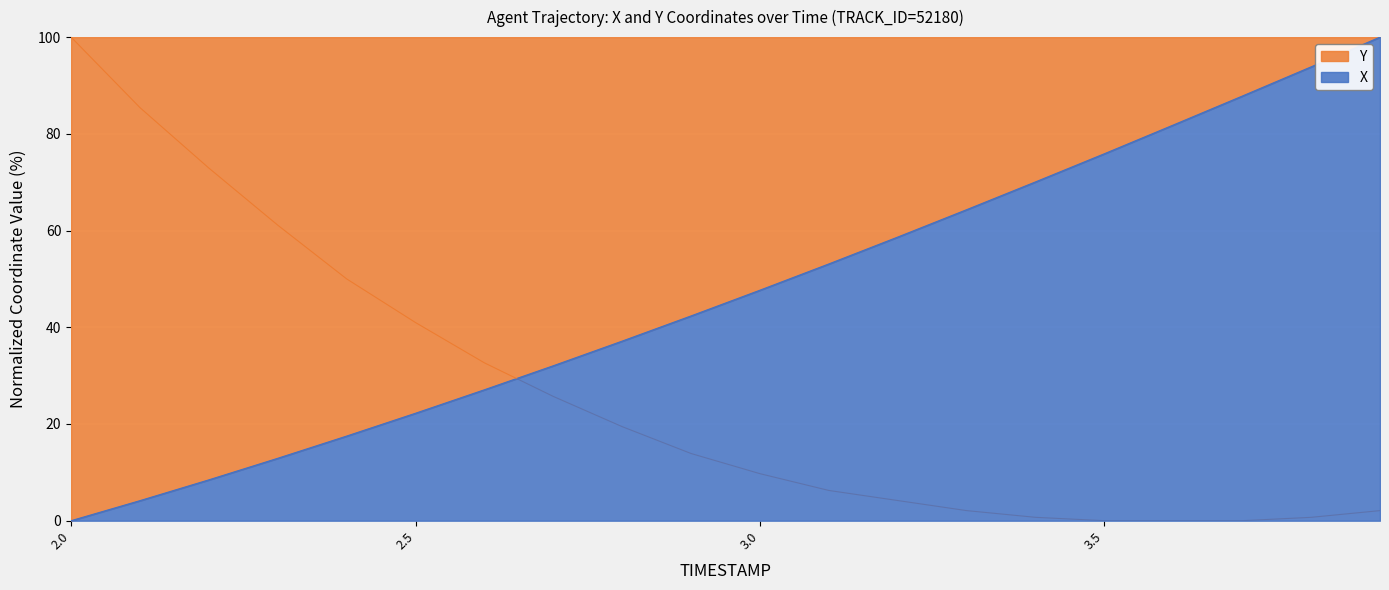

What is the highest value of the Y series?

100.0